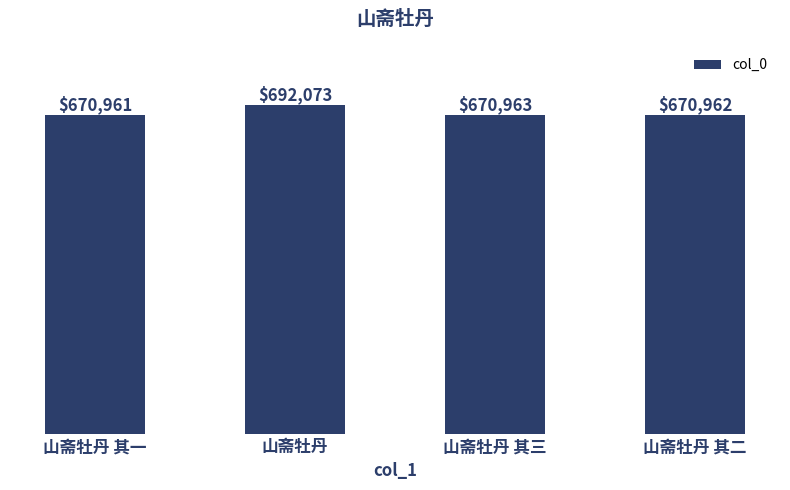

Approximately how many times larger is the value at 山斋牡丹 其三 compared to 山斋牡丹 其一?

1.0